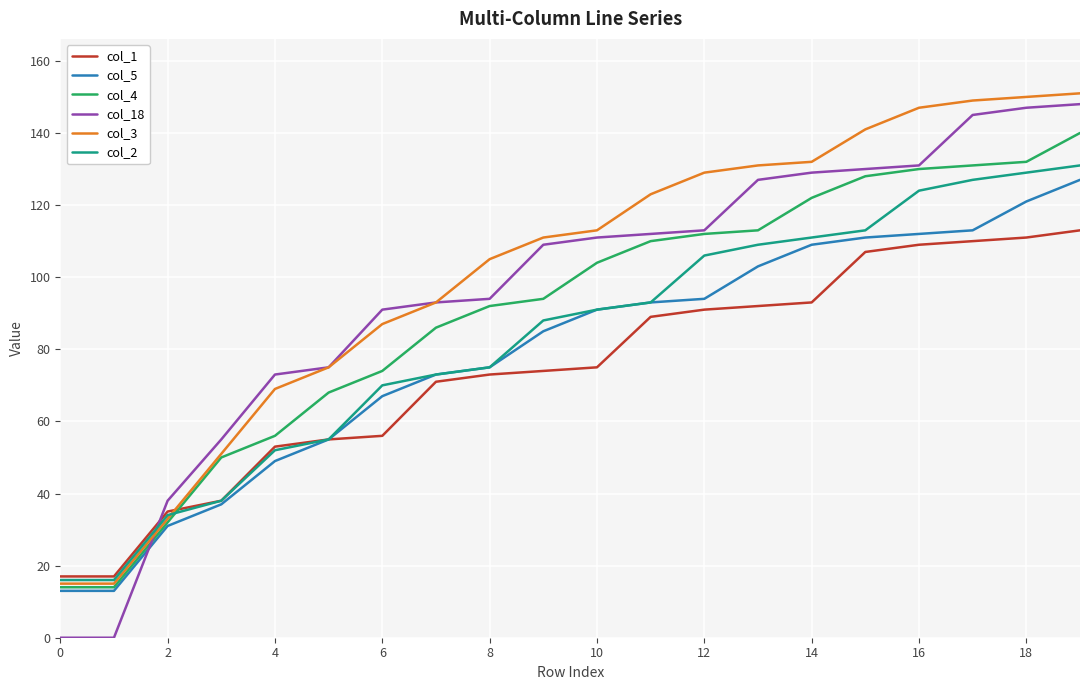

What is the maximum value for col_3?

151